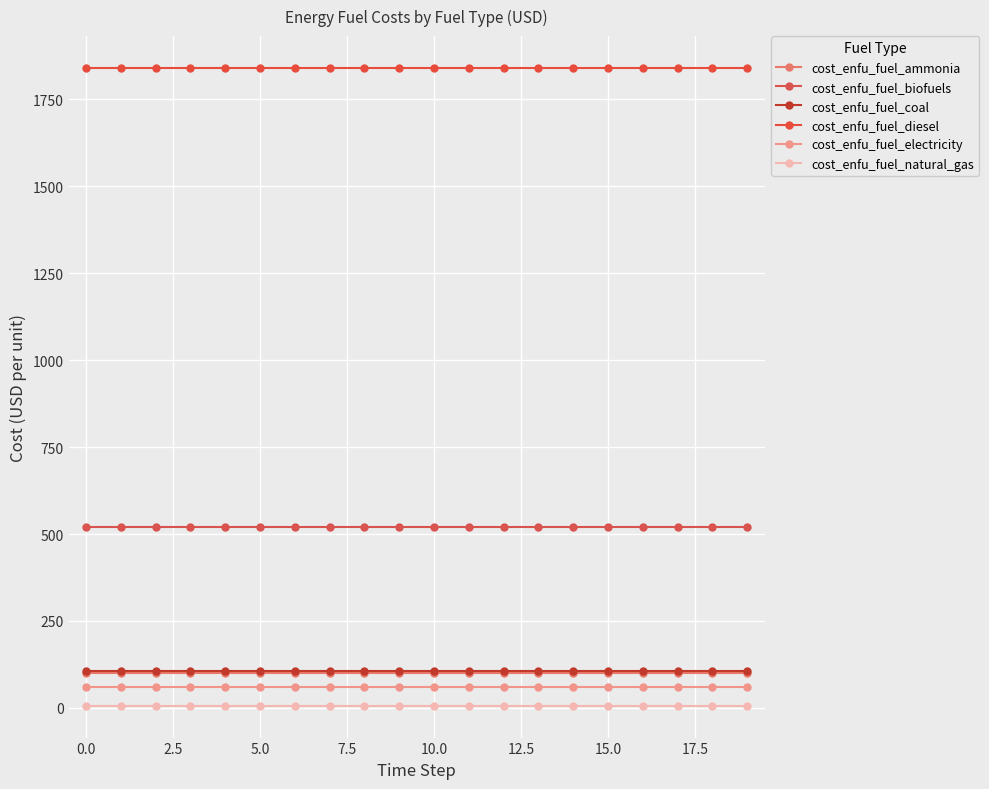

What is the minimum value for cost_enfu_fuel_coal?

104.9